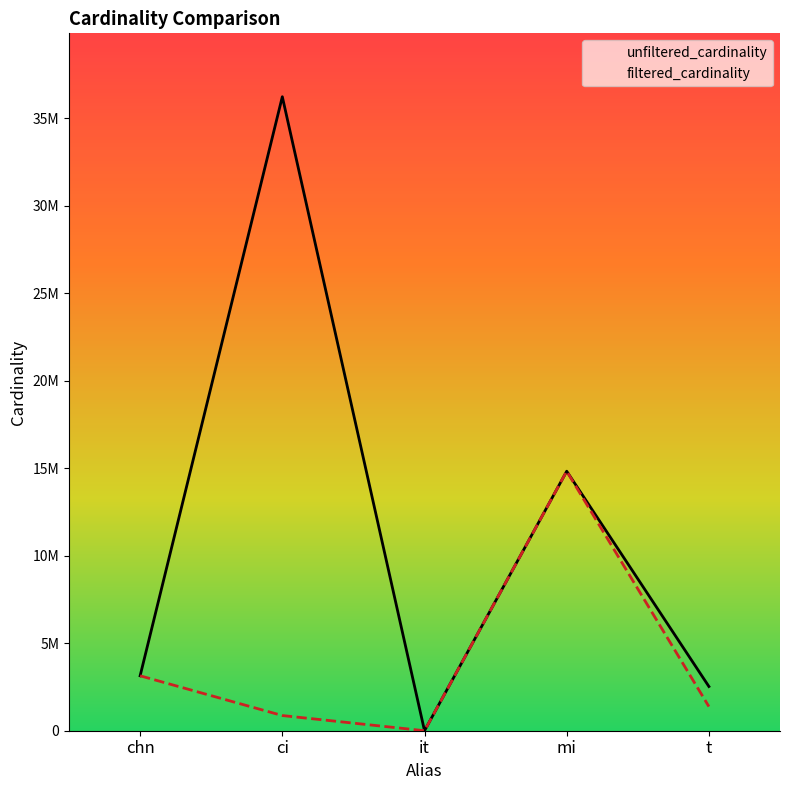

The unfiltered_cardinality series shows 3140339 at chn. True or false?

True